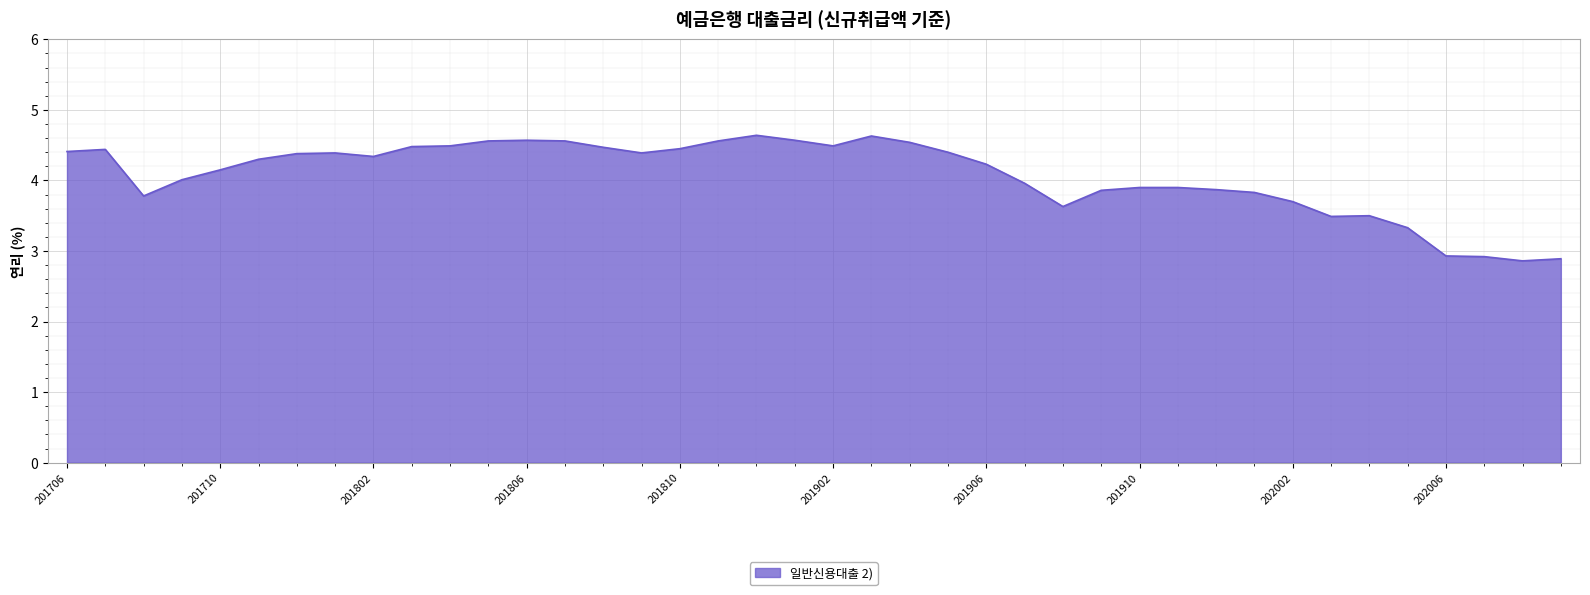

What is the difference between the maximum and minimum values?

1.8